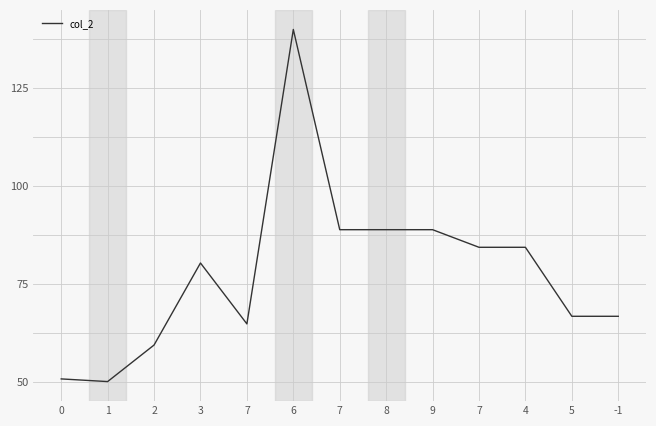

What is the smallest value displayed?

50.0